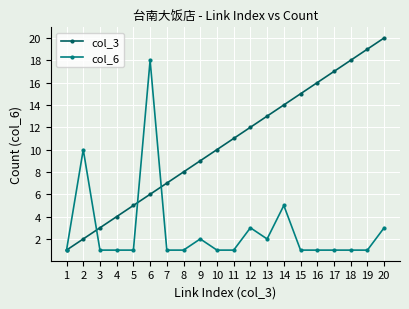

How many series are shown in this chart?

2